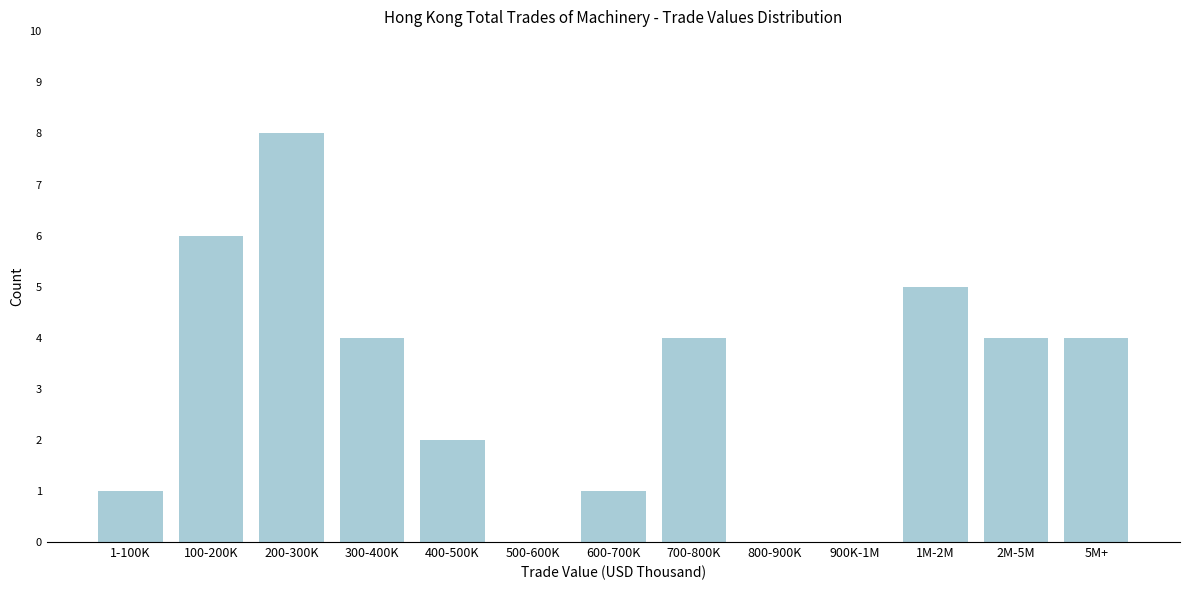

Reading left to right, what are all the values shown in this chart?

1-100K=1	100-200K=6	200-300K=8	300-400K=4	400-500K=2	500-600K=0	600-700K=1	700-800K=4	800-900K=0	900K-1M=0	1M-2M=5	2M-5M=4	5M+=4